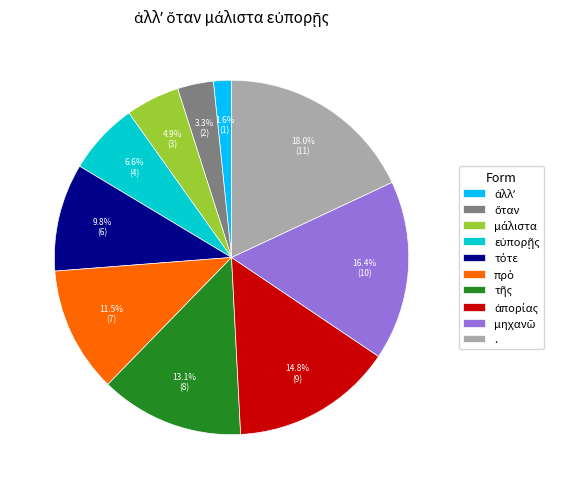

Does . represent more than half of the total?

No